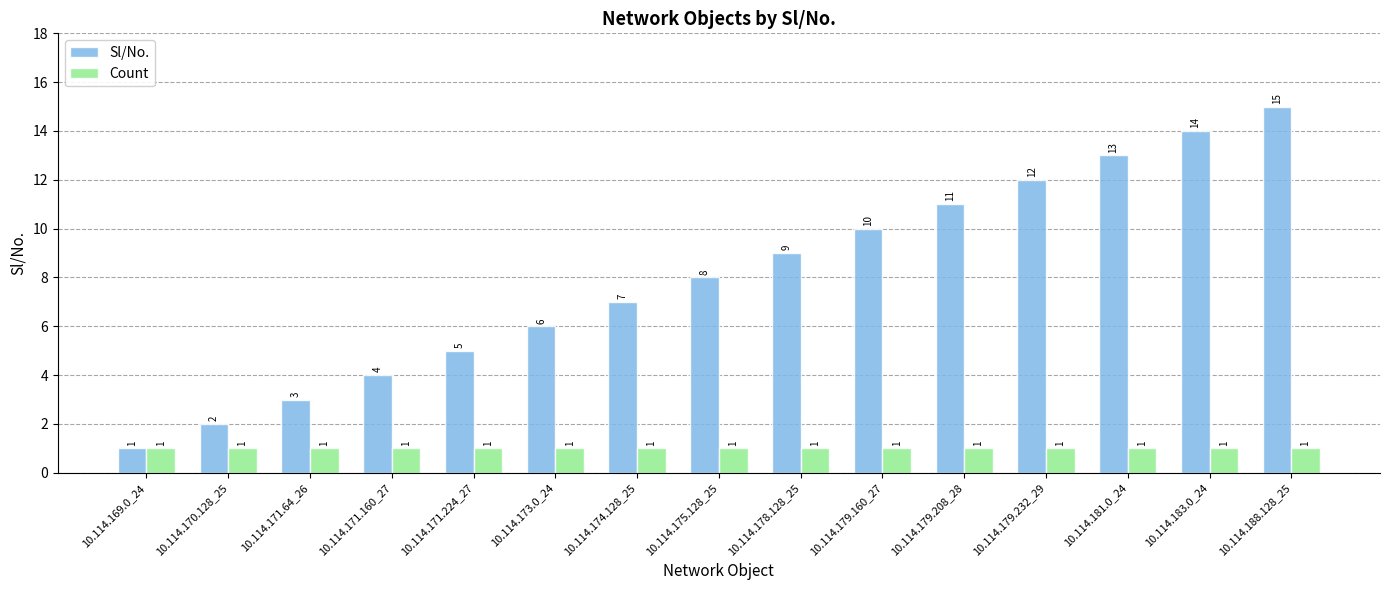

At which label is Sl/No. closest to 8?

10.114.175.128_25